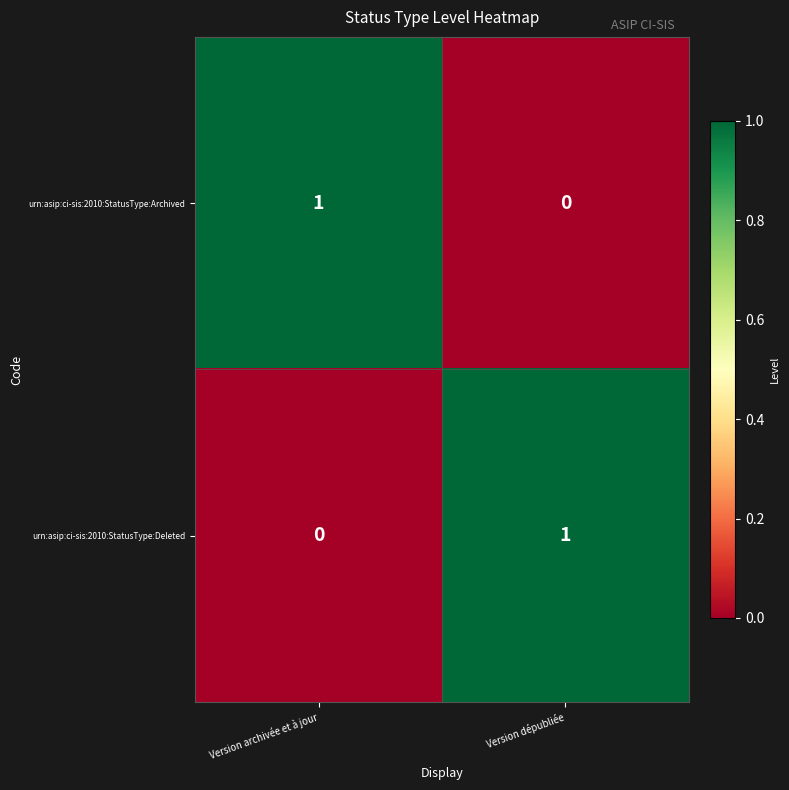

Rank the series at Version dépubliée from highest to lowest value.

urn:asip:ci-sis:2010:StatusType:Deleted, urn:asip:ci-sis:2010:StatusType:Archived